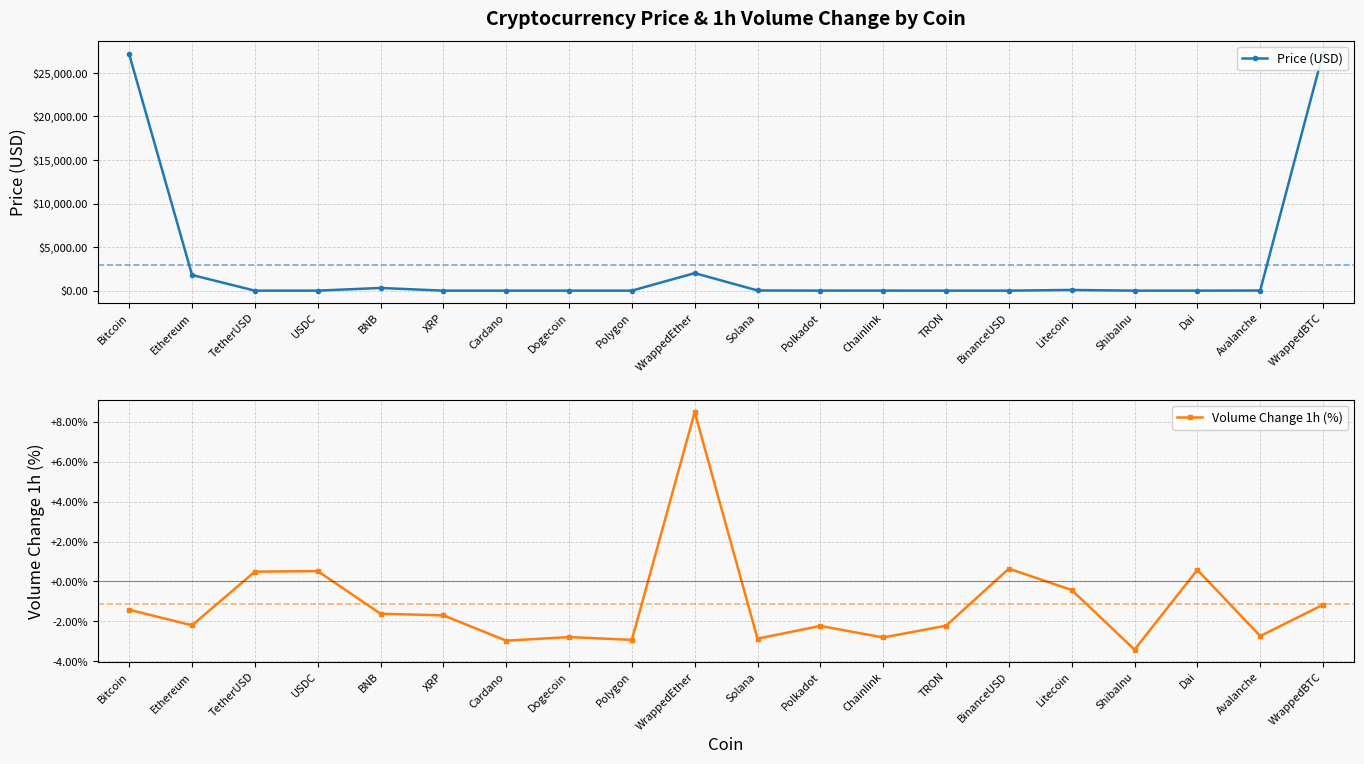

Which label corresponds to the largest value in the chart?

WrappedBTC